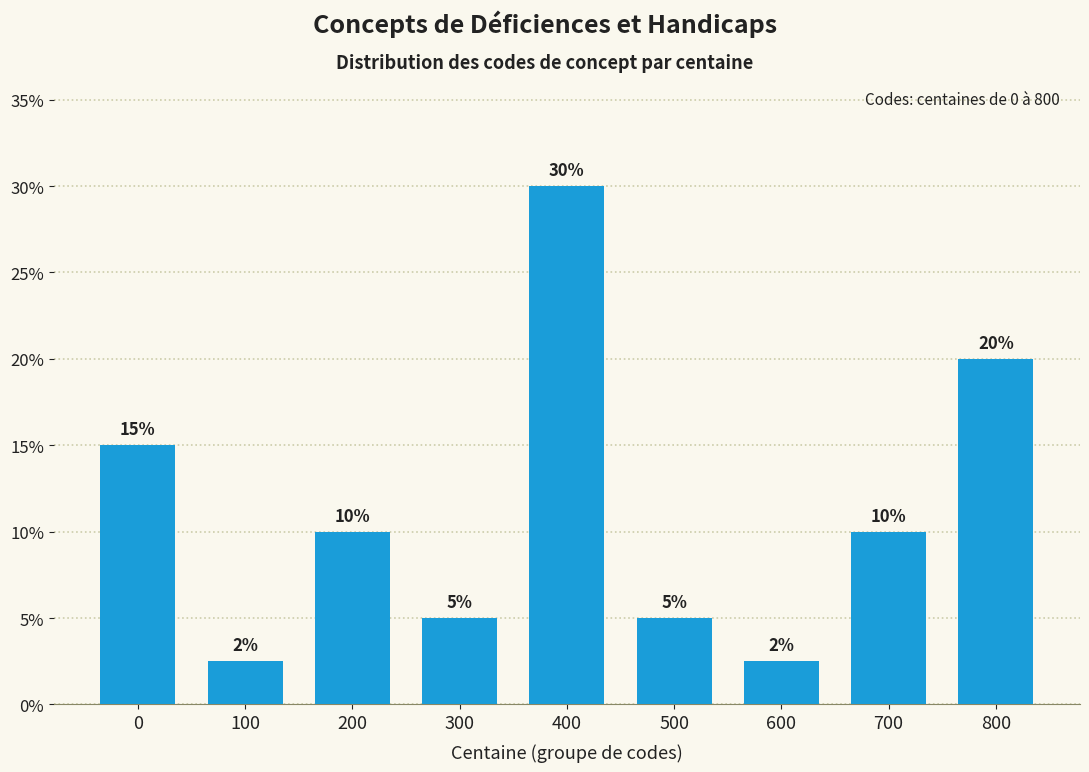

What is the value of the 6th bar from the left?

5.0